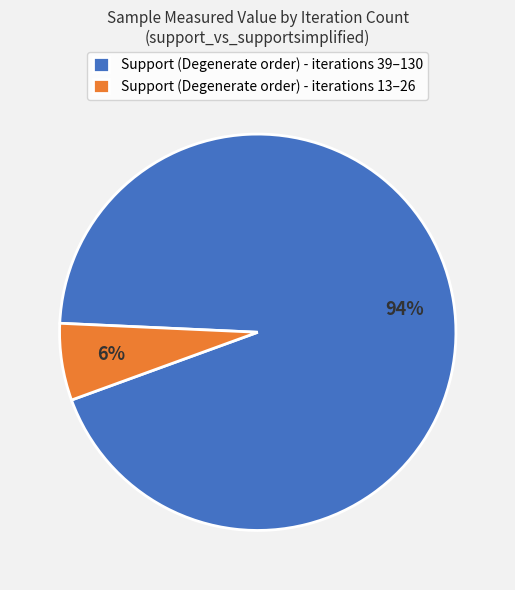

How many slices are in this pie chart?

2